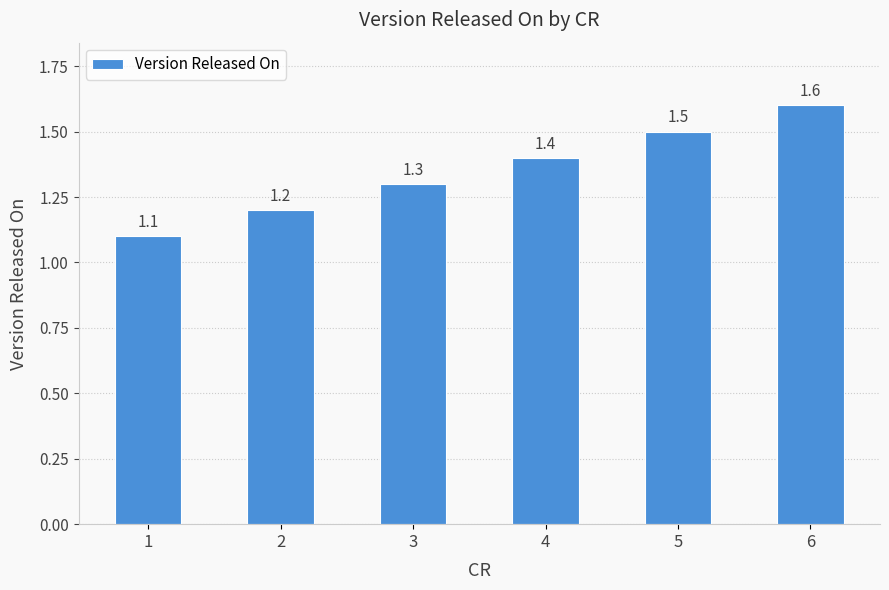

Reading left to right, what are all the values shown in this chart?

1=1.1	2=1.2	3=1.3	4=1.4	5=1.5	6=1.6